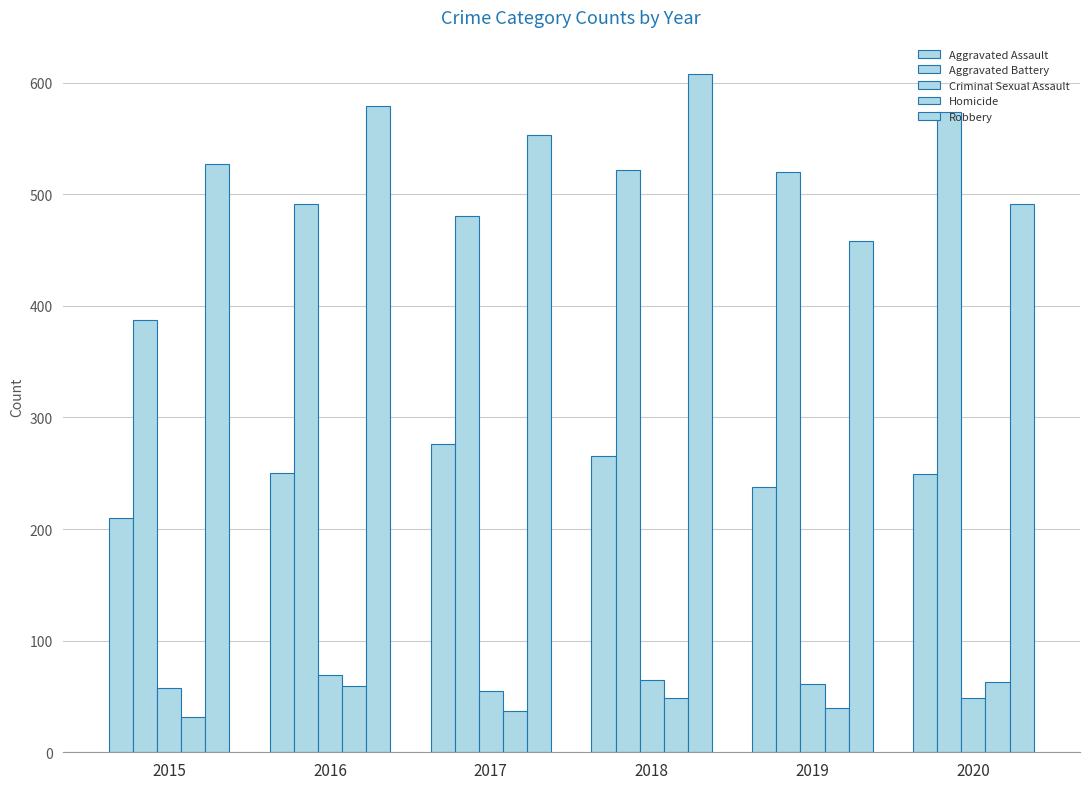

At which label does Criminal Sexual Assault reach its peak?

2016